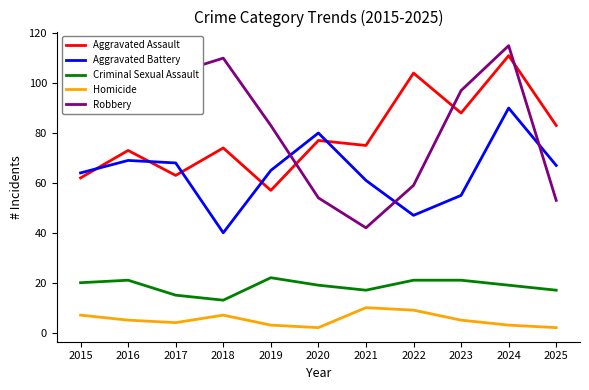

How many distinct data groups are displayed?

5